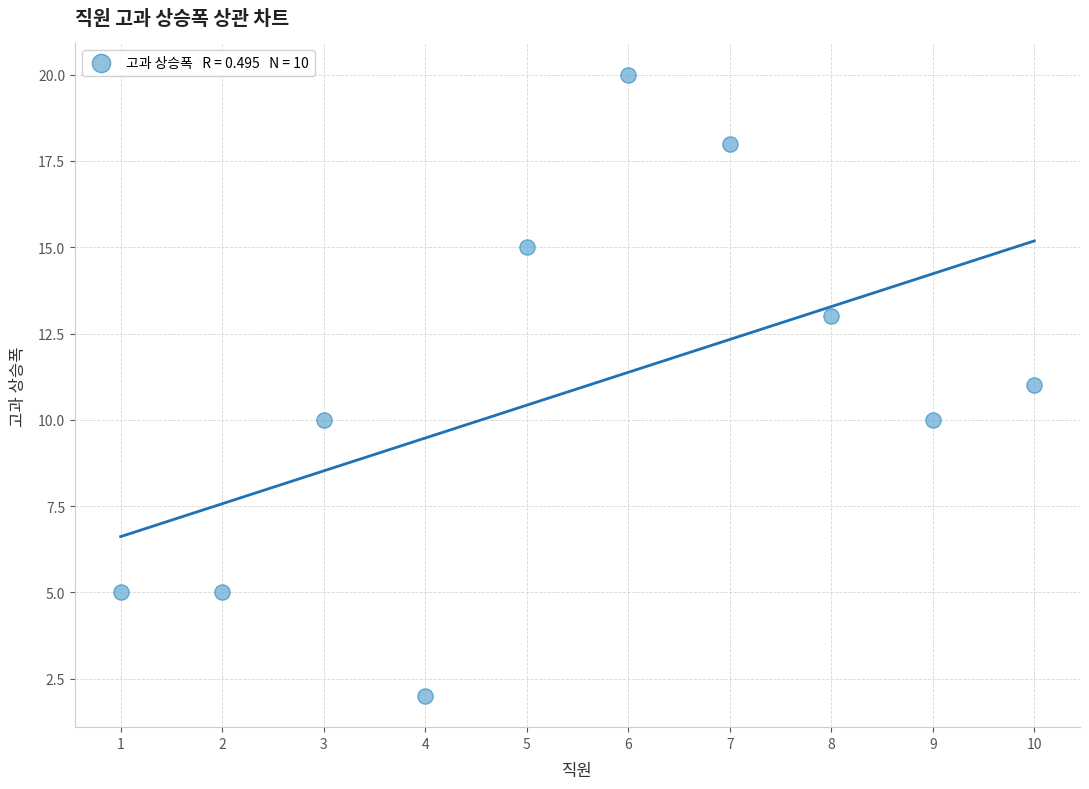

What is the average Y value?

11